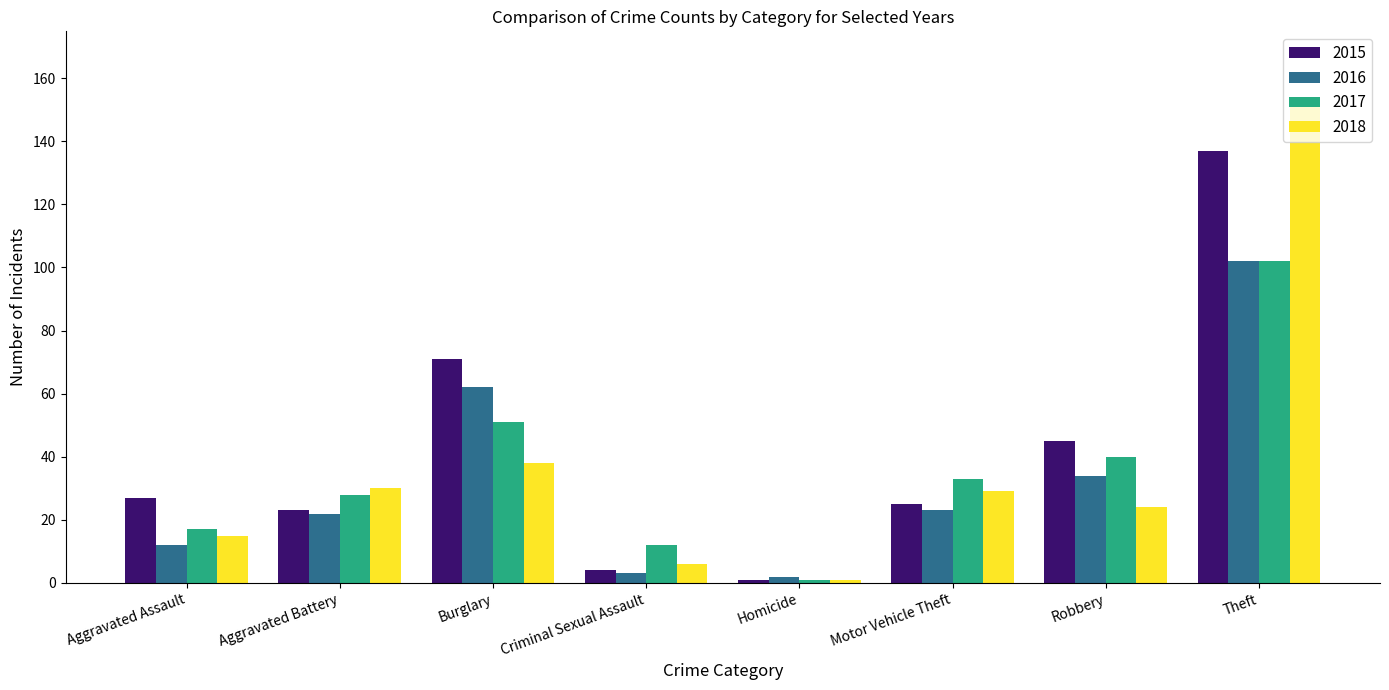

Reading left to right, extract all data points from this chart.

2015: Aggravated Assault=27	Aggravated Battery=23	Burglary=71	Criminal Sexual Assault=4	Homicide=1	Motor Vehicle Theft=25	Robbery=45	Theft=137
2016: Aggravated Assault=12	Aggravated Battery=22	Burglary=62	Criminal Sexual Assault=3	Homicide=2	Motor Vehicle Theft=23	Robbery=34	Theft=102
2017: Aggravated Assault=17	Aggravated Battery=28	Burglary=51	Criminal Sexual Assault=12	Homicide=1	Motor Vehicle Theft=33	Robbery=40	Theft=102
2018: Aggravated Assault=15	Aggravated Battery=30	Burglary=38	Criminal Sexual Assault=6	Homicide=1	Motor Vehicle Theft=29	Robbery=24	Theft=152